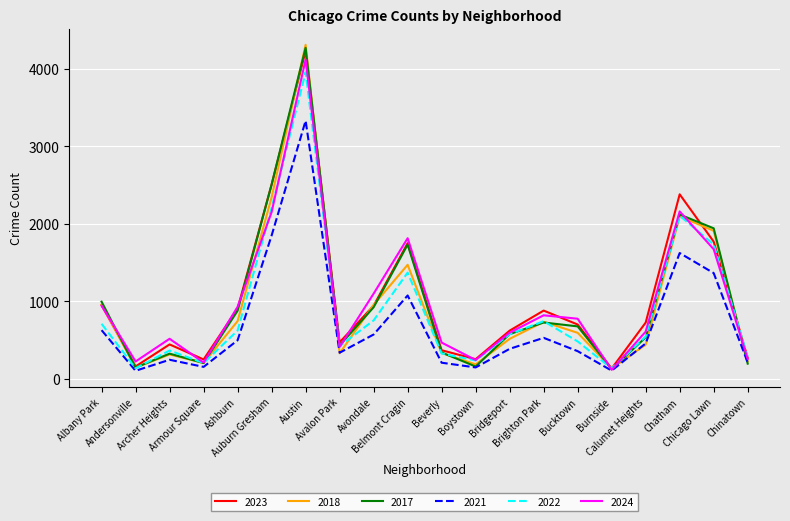

Is this an area chart (filled region under the line)?

No